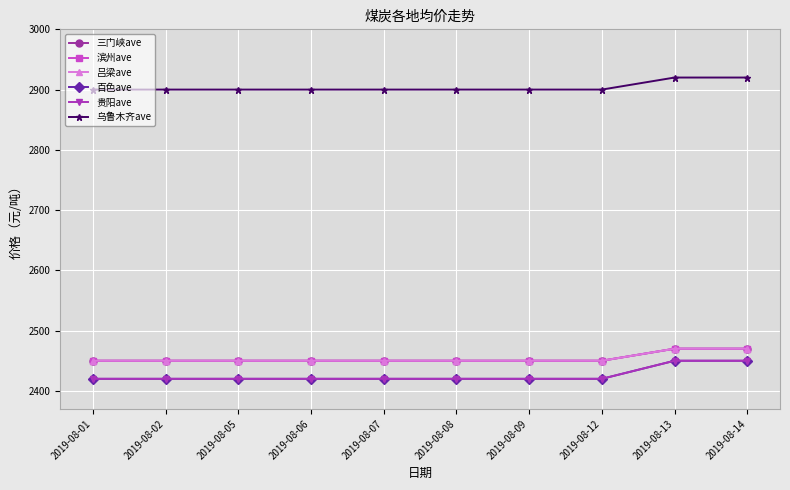

How many lines are shown in the chart?

6